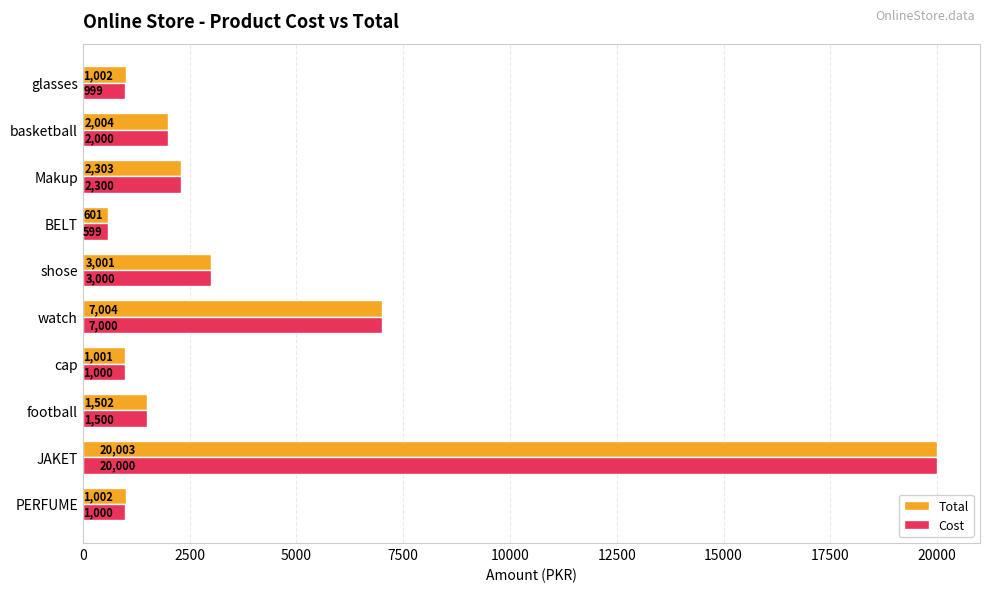

What is the sum of the Cost values at glasses and basketball?

2999